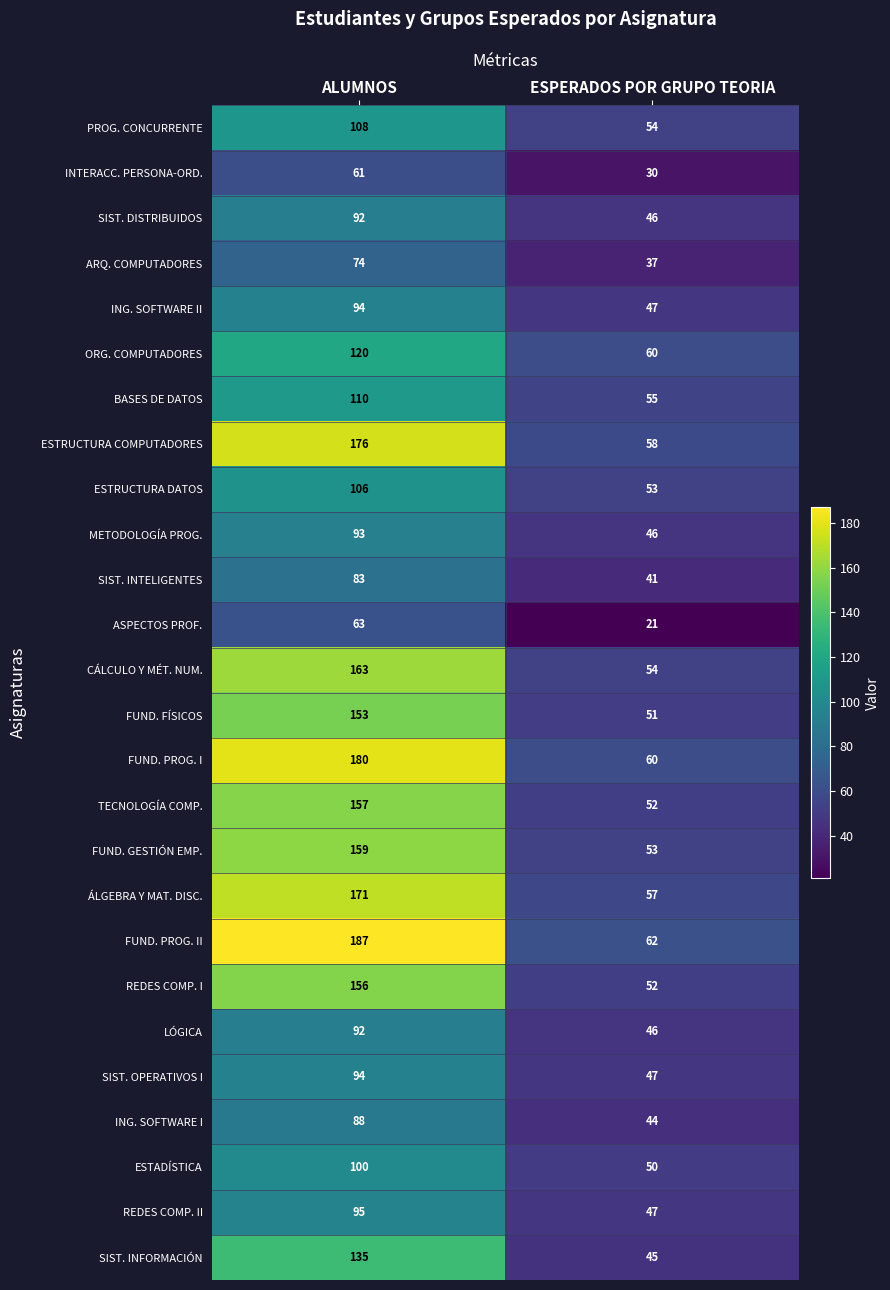

The value of ÁLGEBRA Y MAT. DISC. at ESPERADOS POR GRUPO TEORIA is 57. True or false?

True